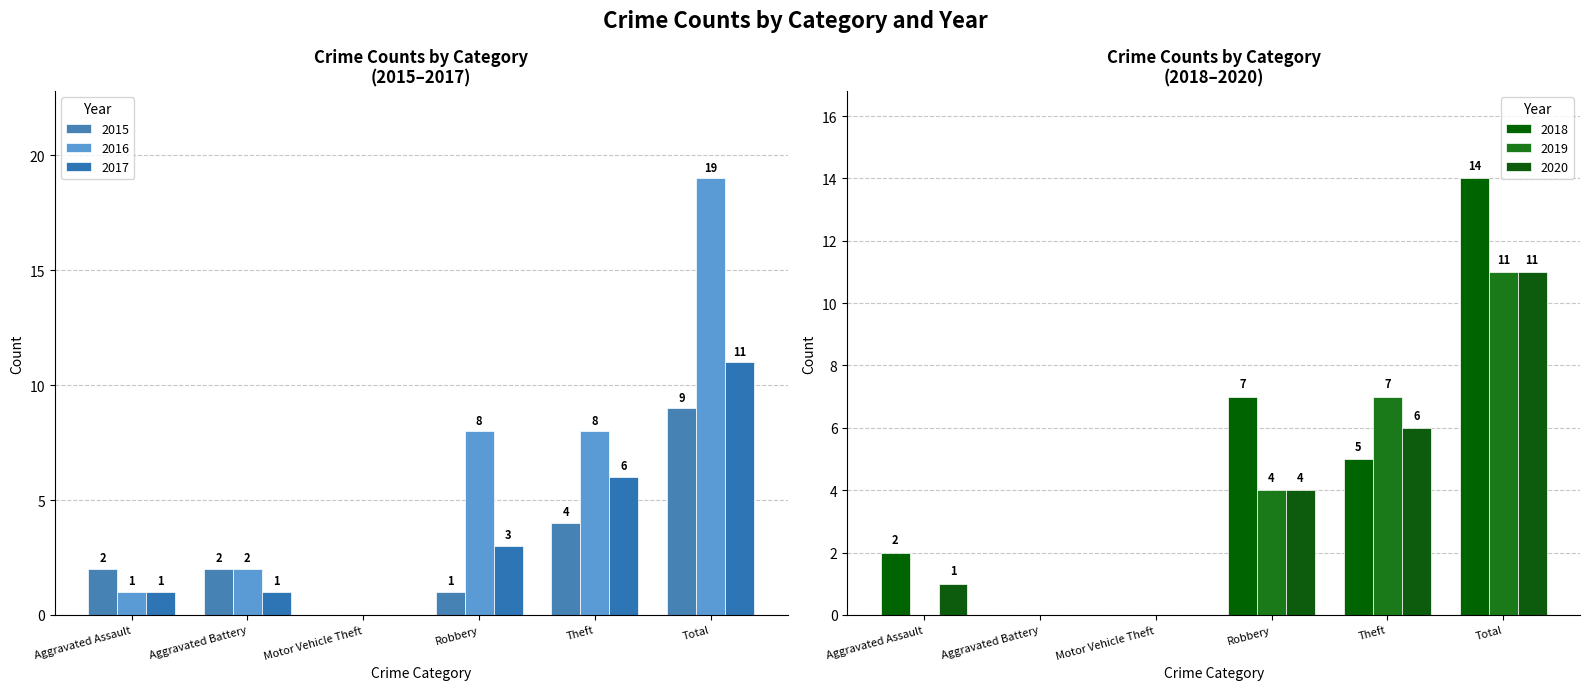

How many groups of bars are there?

6